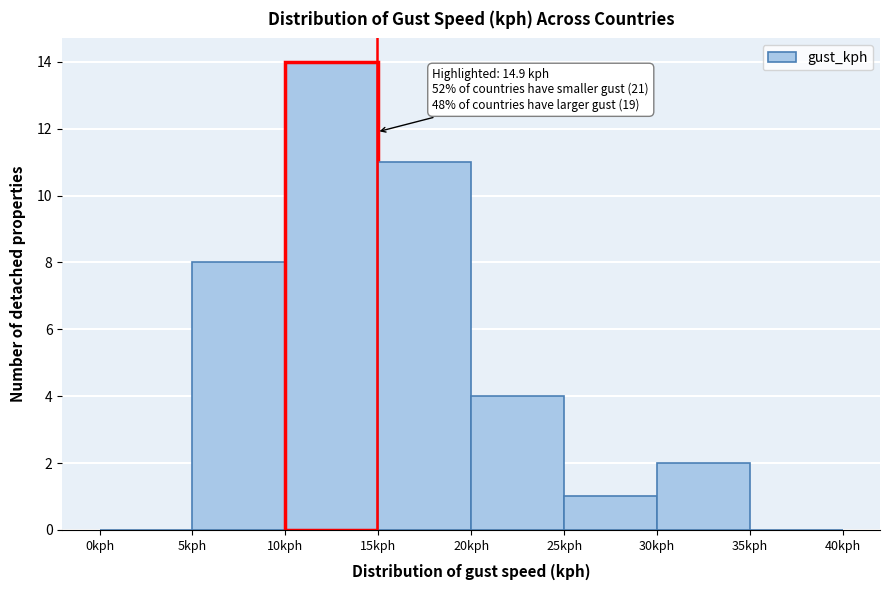

Over which range of the x-axis is the bar tallest?

10 to 15